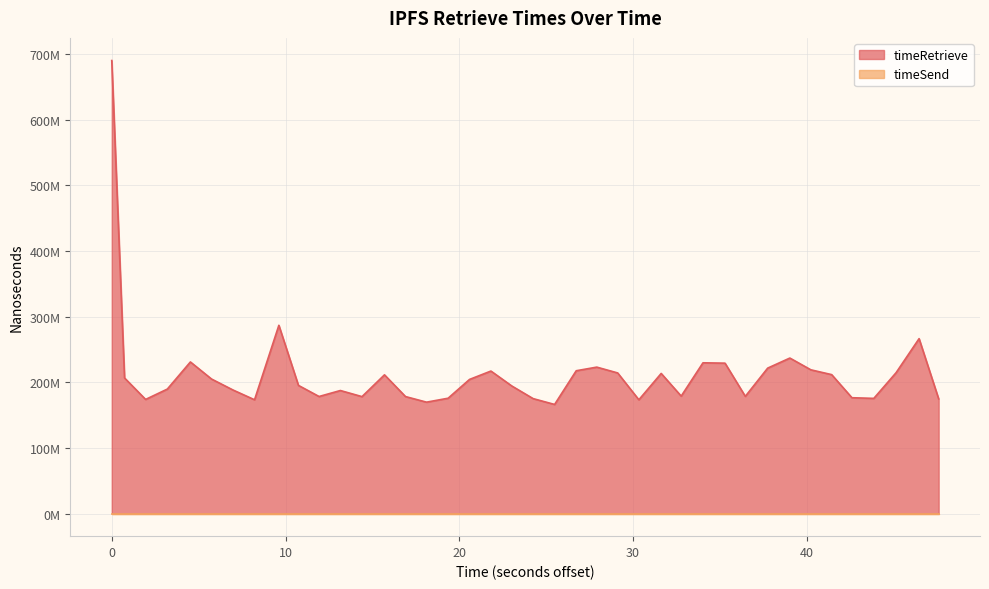

Reading left to right, what are all the values shown in this chart?

690433569	206598810	173899992	189681928	231008967	204947545	188129264	173381404	286892345	195280939	178357747	187477697	178166969	211387615	178248266	169726619	175744483	204374342	217149580	194330496	175130234	166228442	217610827	223122190	214254263	173356493	213492790	178945452	229728006	229170589	178574488	221621323	236954204	219019690	211696680	176482738	175489300	214666841	266531521	174755004